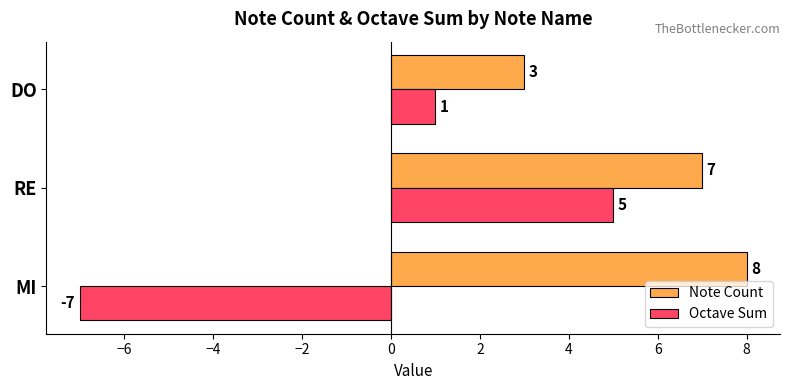

At which label does Note Count reach its minimum?

DO